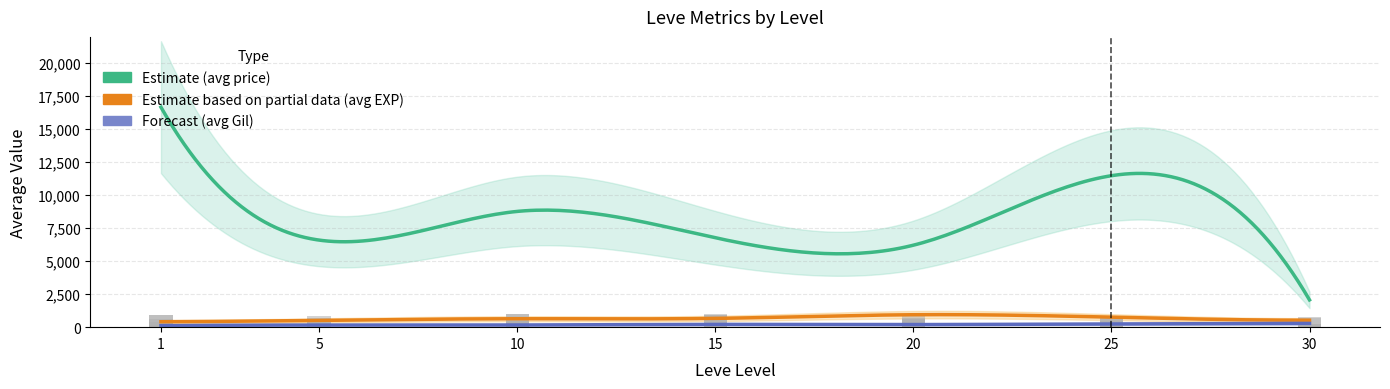

What is the value of the Leve EXP bar at the 24th from the left?

100